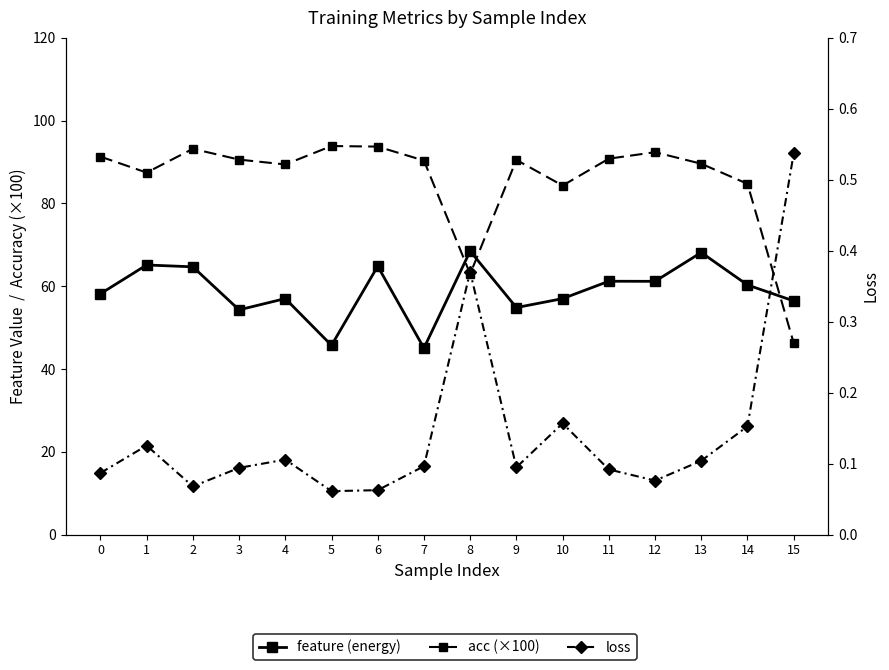

Rank the categories by acc (×100) value from lowest to highest.

15, 8, 10, 14, 1, 4, 13, 7, 9, 3, 11, 0, 12, 2, 6, 5